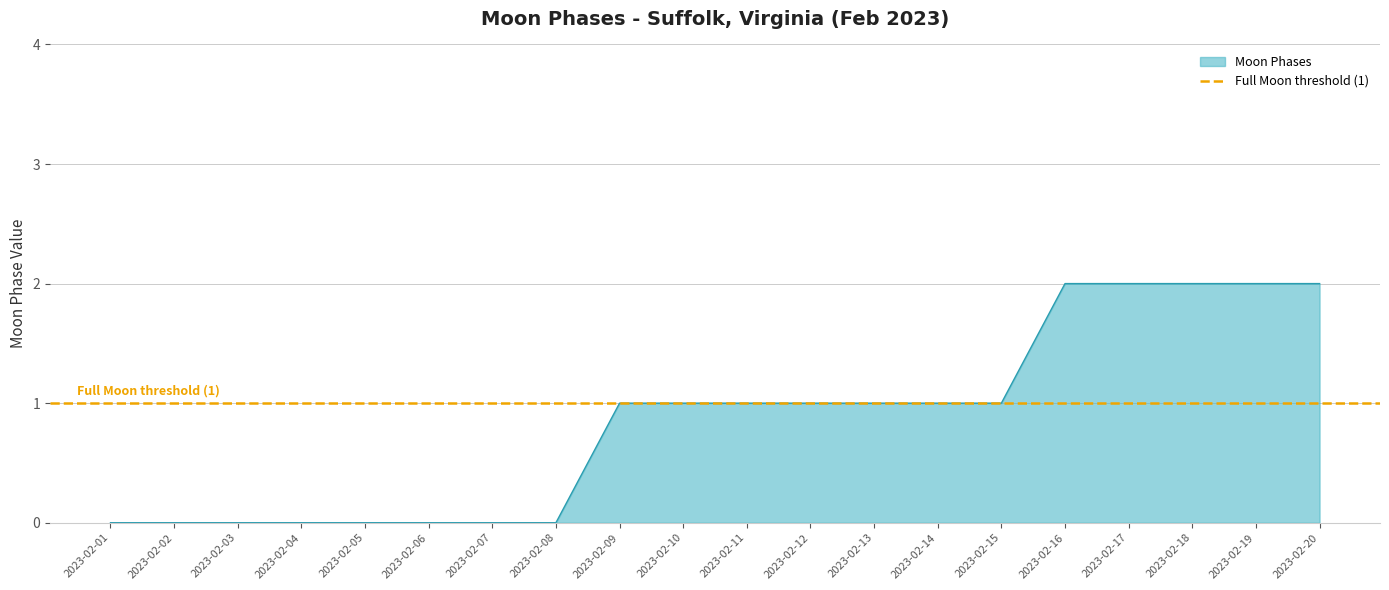

At which label is the value closest to 1?

2023-02-09